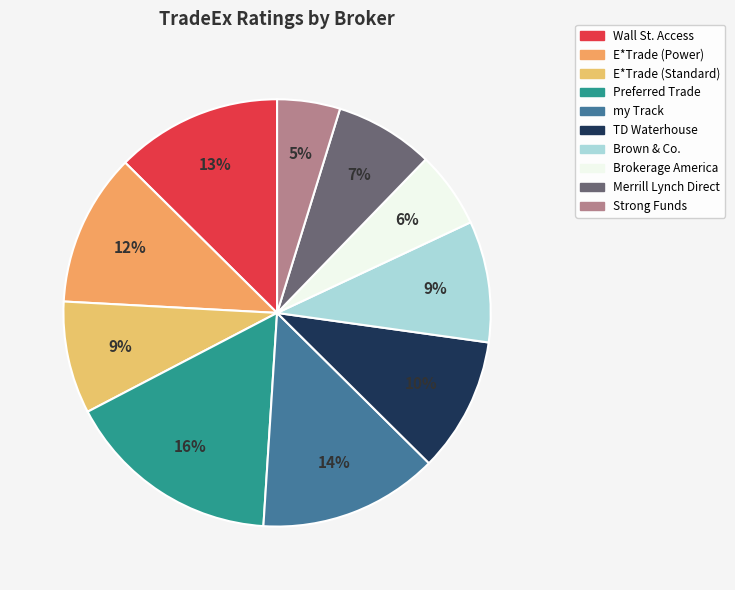

What percentage is the Strong Funds slice, to the nearest percent?

5%